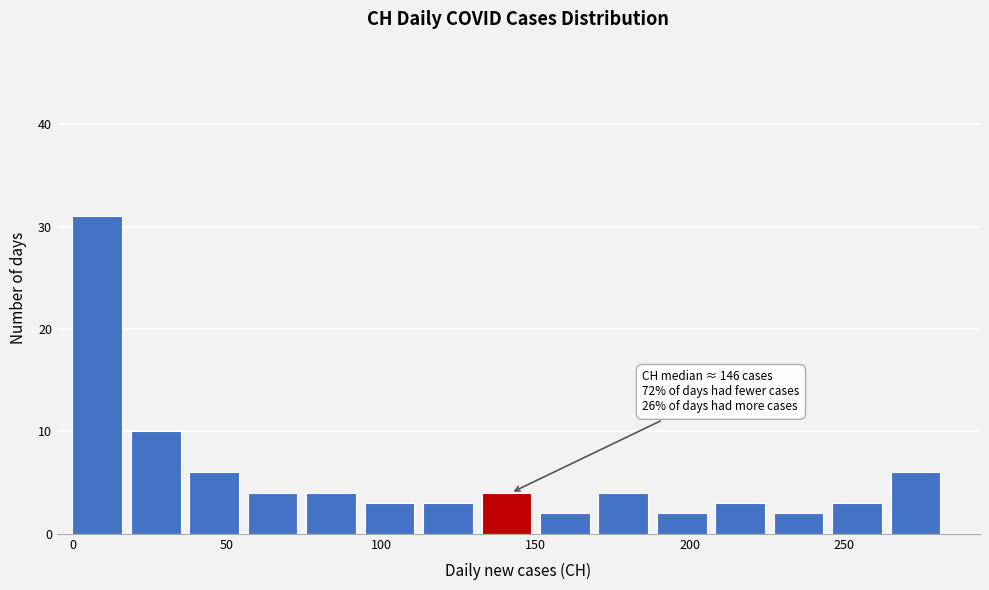

Around what value on the x-axis is the tallest bar? Give the approximate position of its centre, as read against the axis.

10